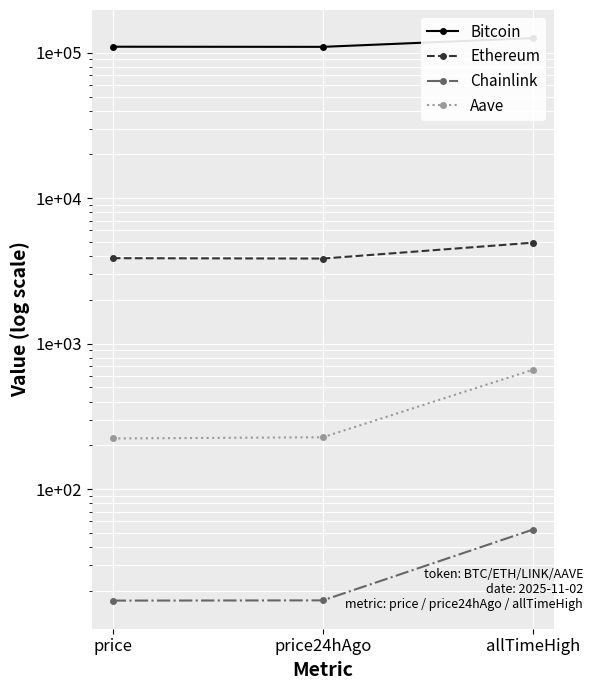

What is the average value of the Bitcoin series?

115305.7